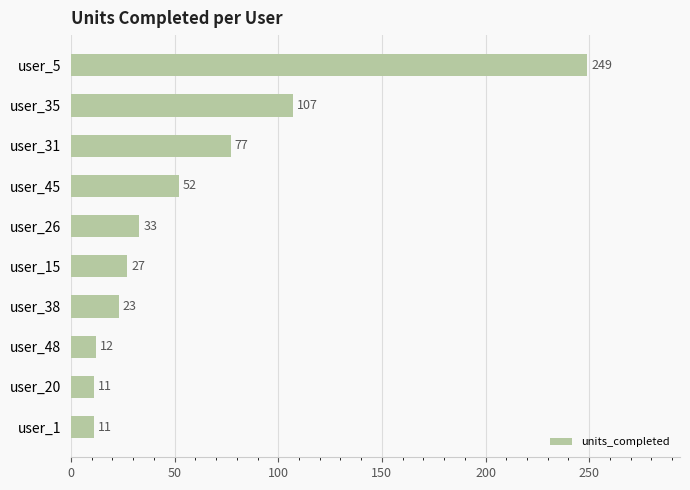

How many series are shown in this chart?

1